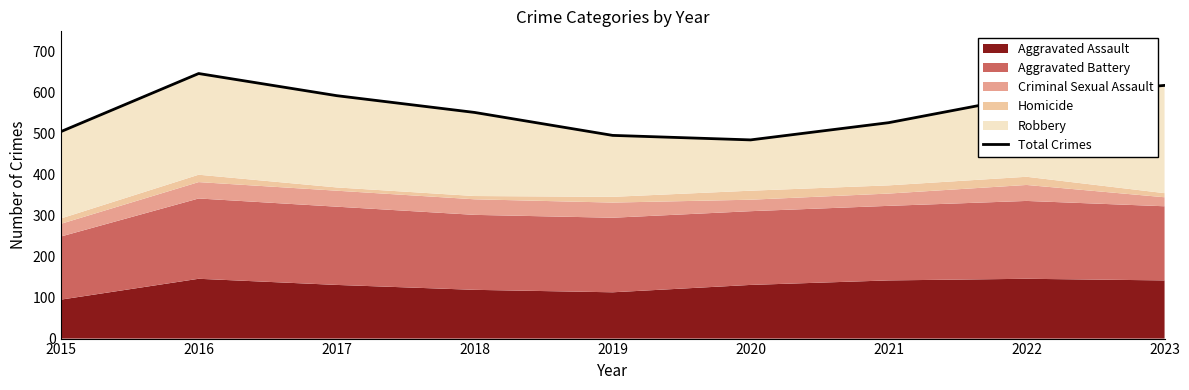

Which category has the highest value across all series?

2016